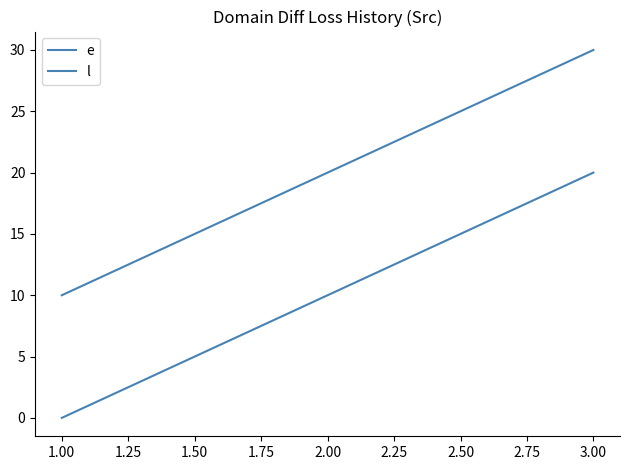

Count the number of categories in the chart.

3